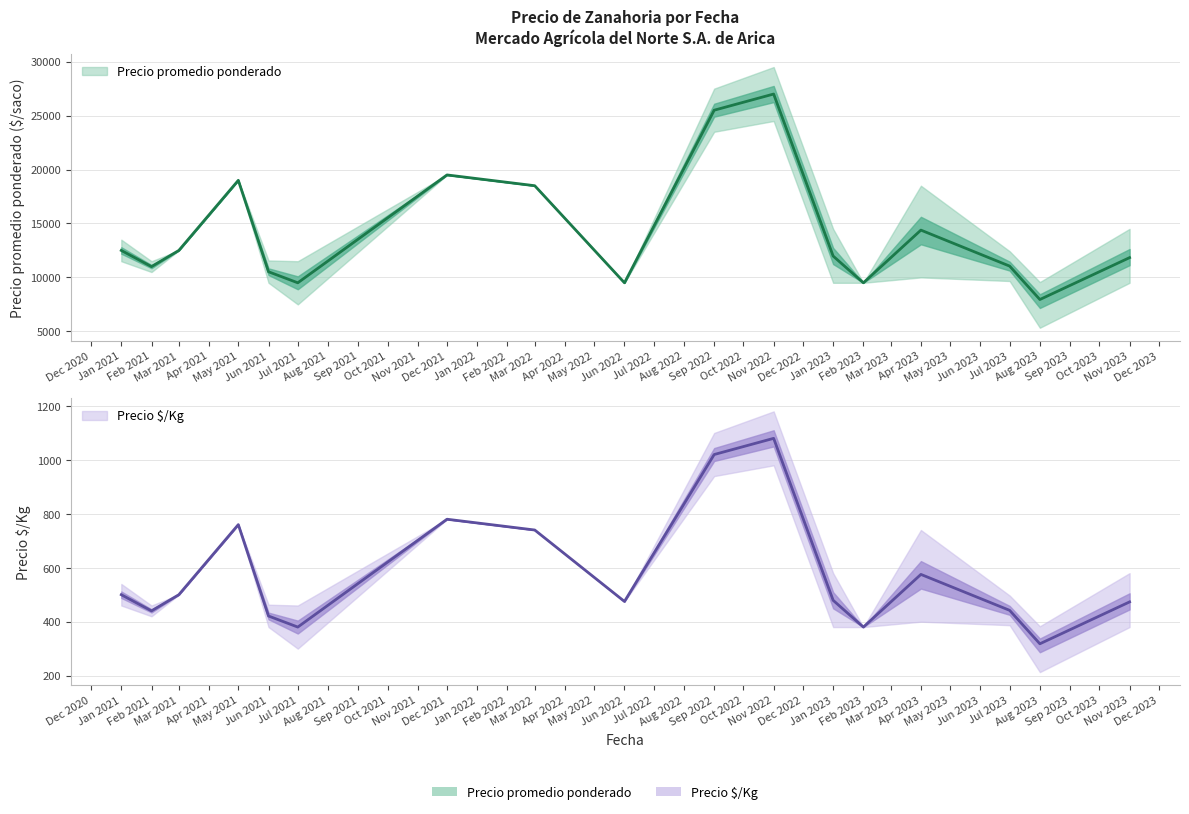

What is the difference between the maximum and second lowest values in the Precio máximo series?

22000